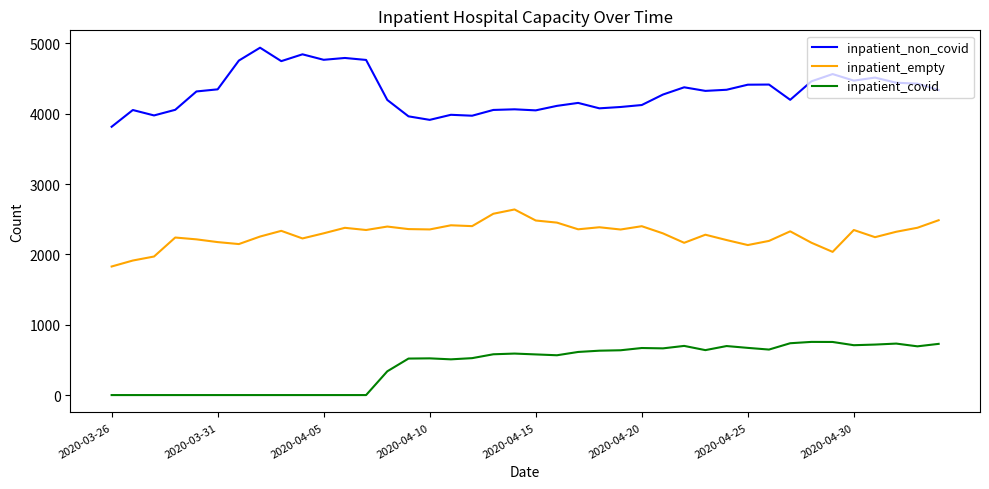

Which series has the widest spread of values?

inpatient_non_covid